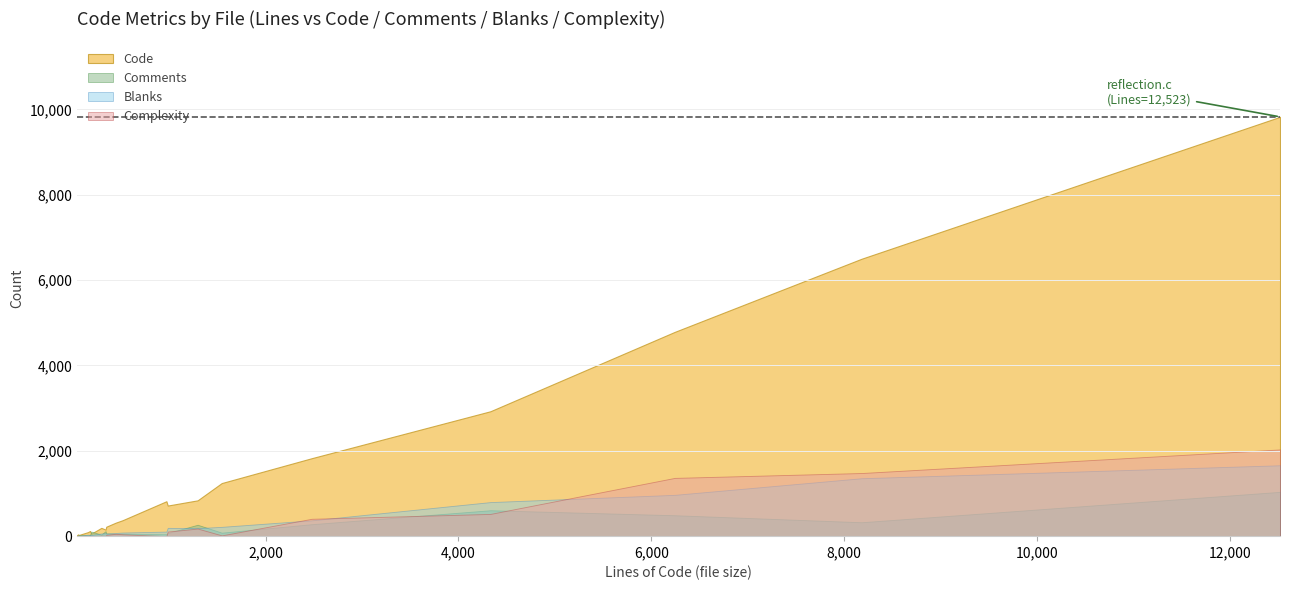

Which has a higher value, 10 or 14?

10